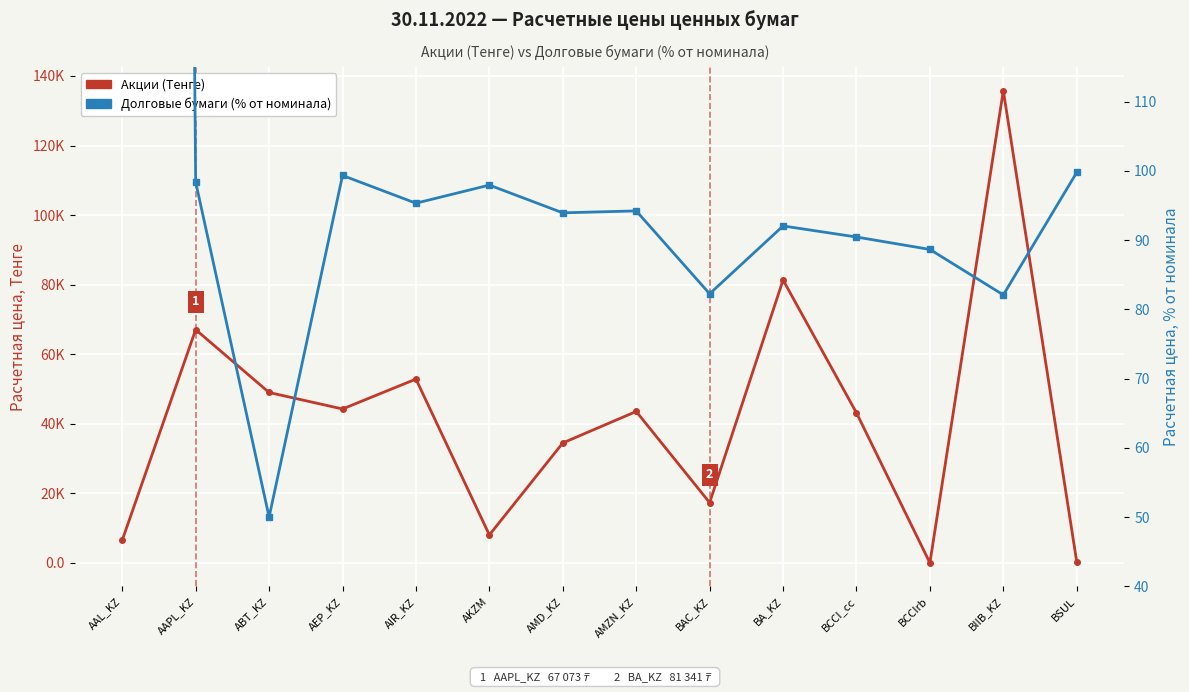

Which series changed the most between ABT_KZ and BCCIrb?

Акции (Тенге)